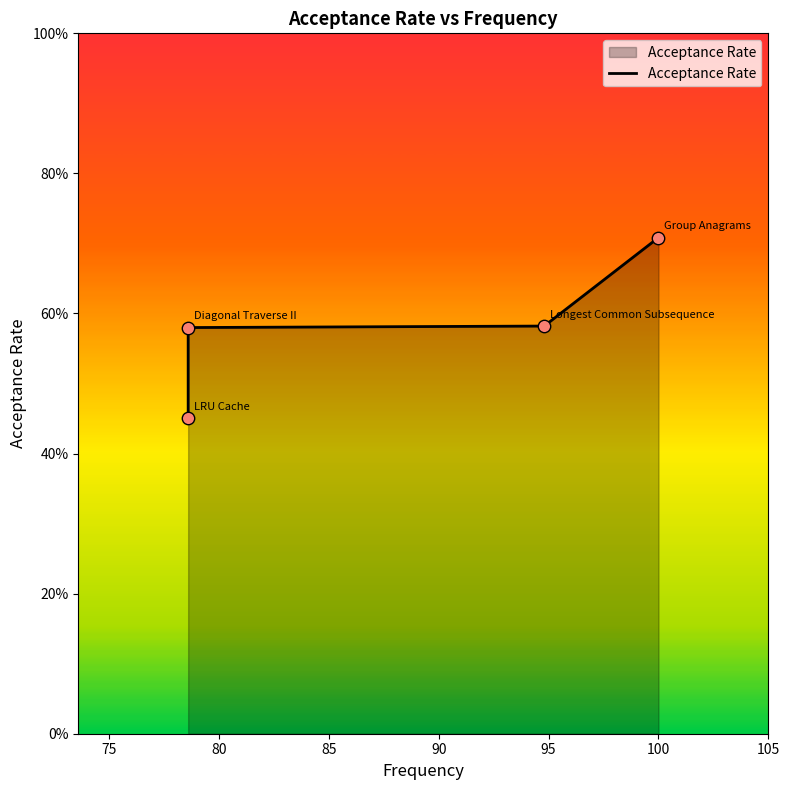

What is the change in value from 70 to 85?

+0.3